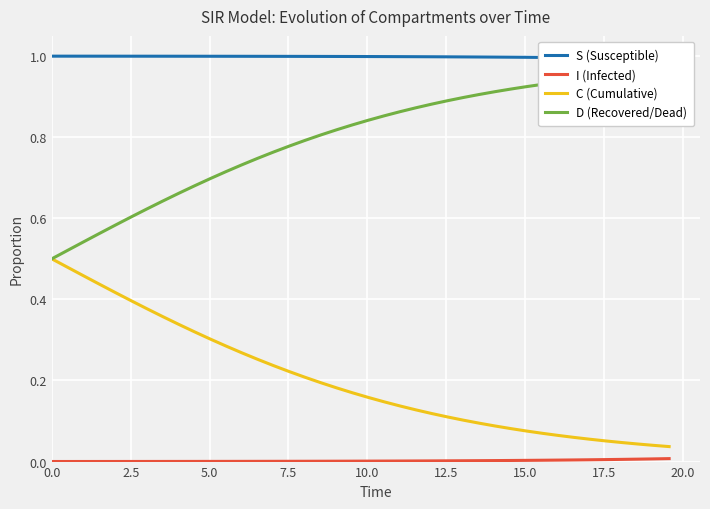

What is the difference between the highest and lowest values at 7.5?

1.0